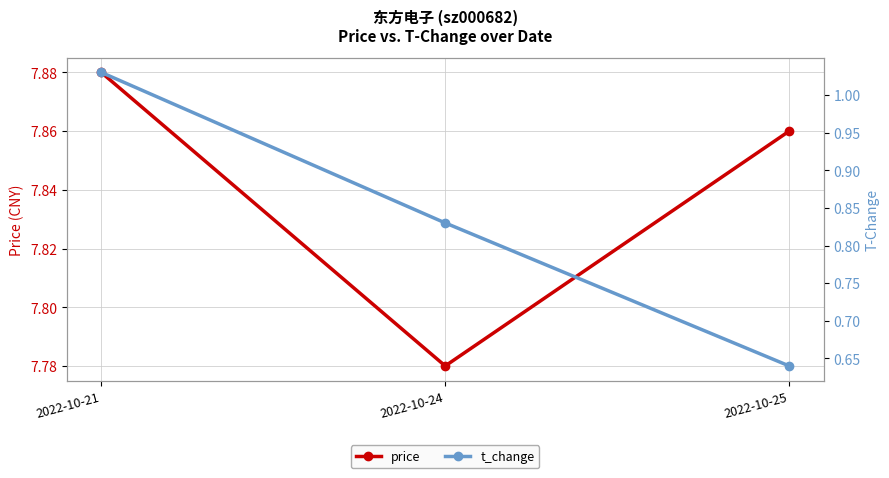

True or false: t_change has a value of 1.8 at 2022-10-21.

False